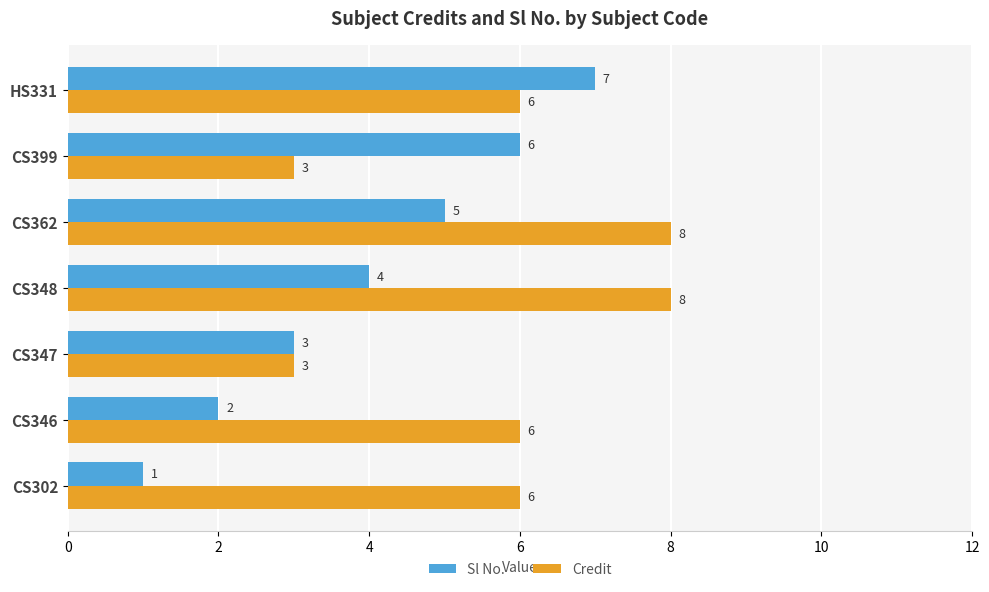

What is the approximate value of Sl No. at CS348?

4